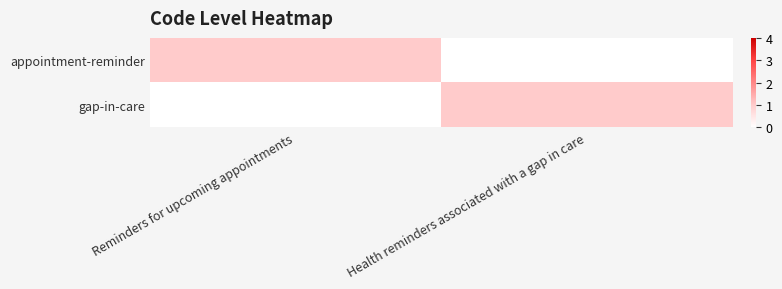

Reading right to left, list all the values displayed in this chart.

appointment-reminder: Health reminders associated with a gap in care=0	Reminders for upcoming appointments=1
gap-in-care: Health reminders associated with a gap in care=1	Reminders for upcoming appointments=0